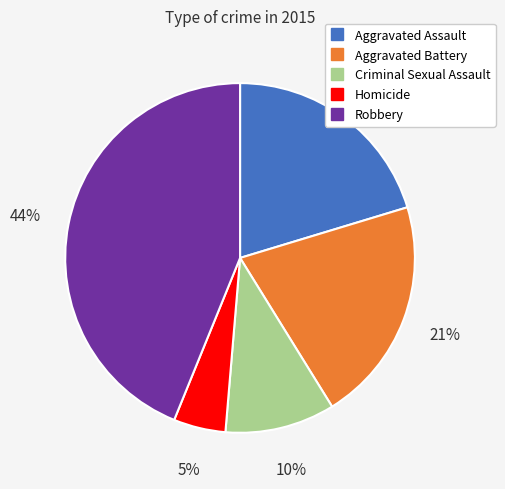

True or false: Robbery accounts for 44% of the total.

True